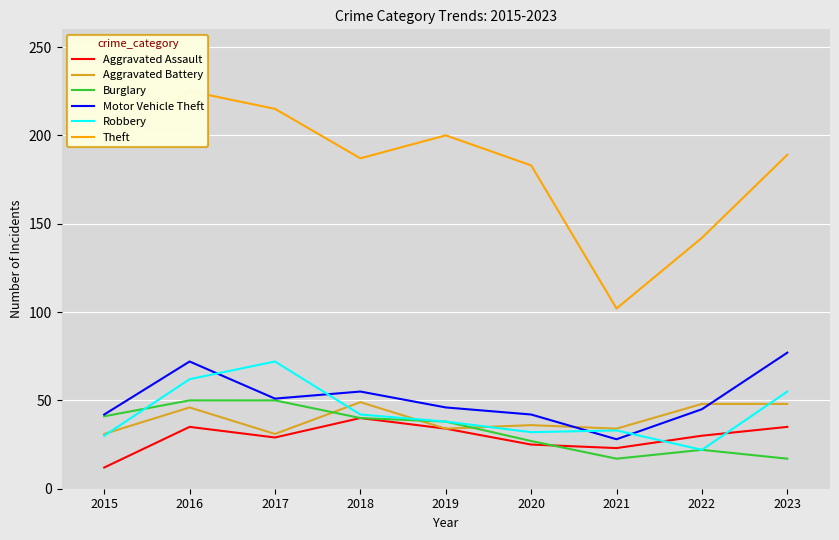

True or false: Motor Vehicle Theft and Aggravated Battery intersect in this chart.

True